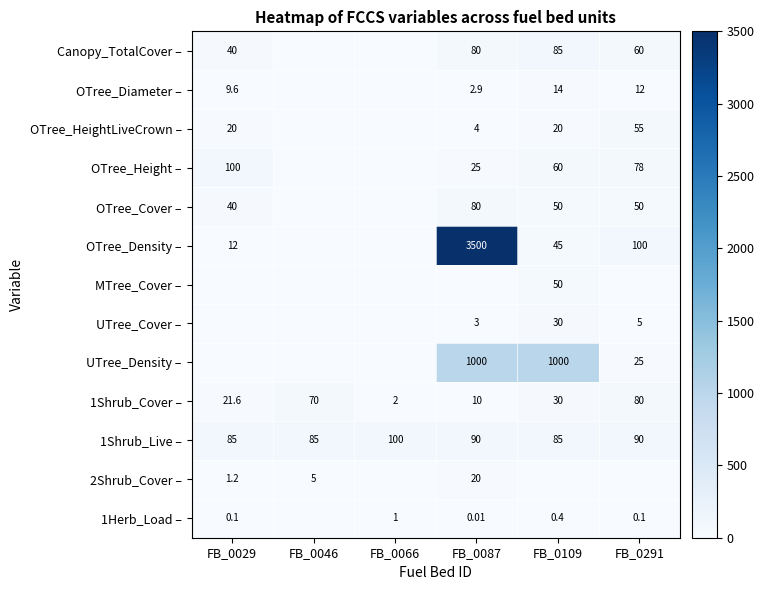

Which has a higher value, FB_0066 or FB_0046?

FB_0066